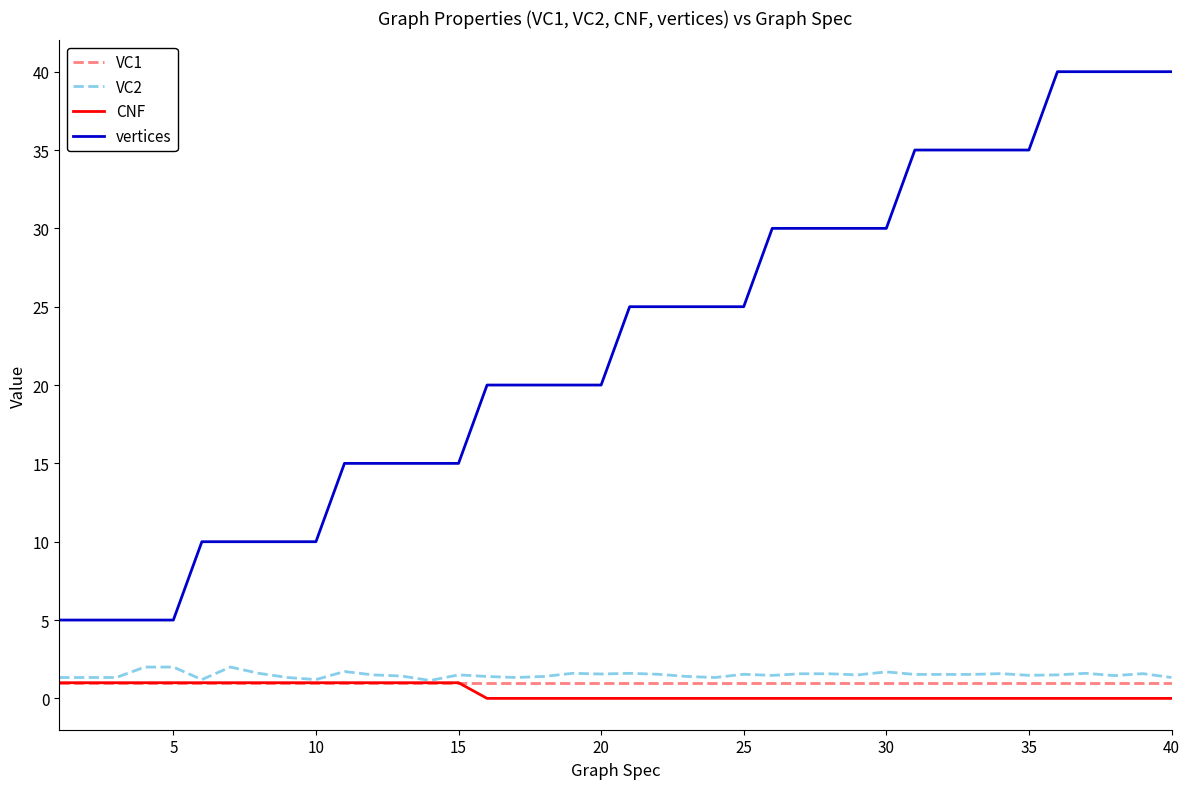

What is the difference between the second highest and second lowest values in the vertices series?

35.0